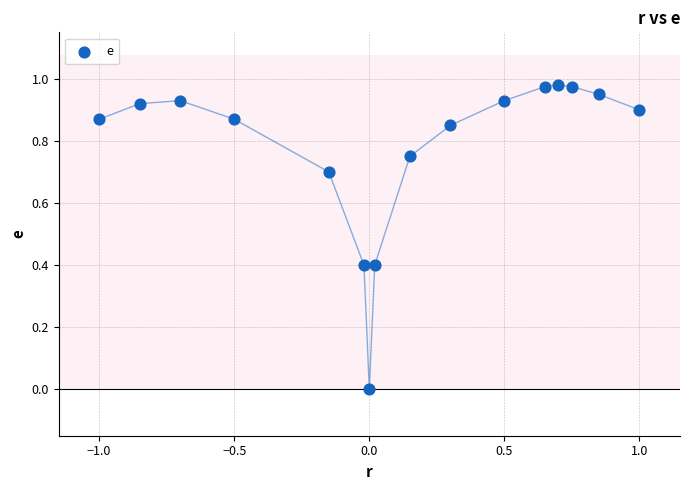

What is the range of X values (max minus min)?

2.0